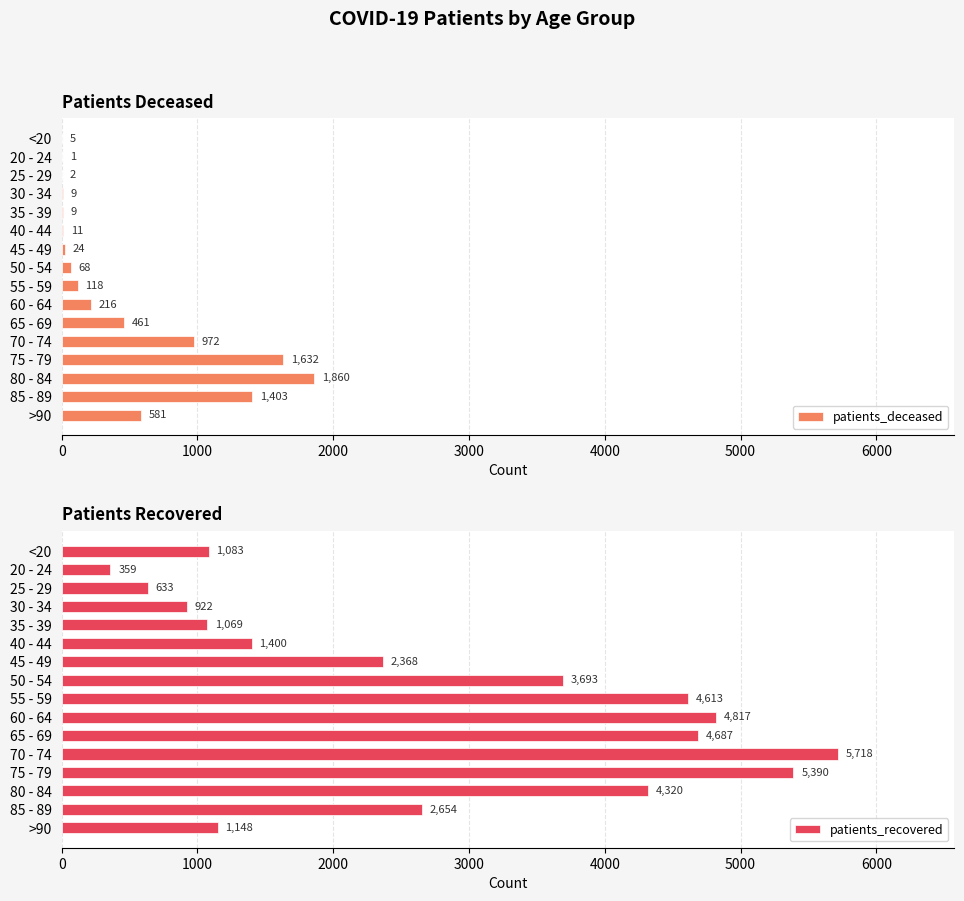

Where is patients_deceased nearest to the value 930?

70 - 74